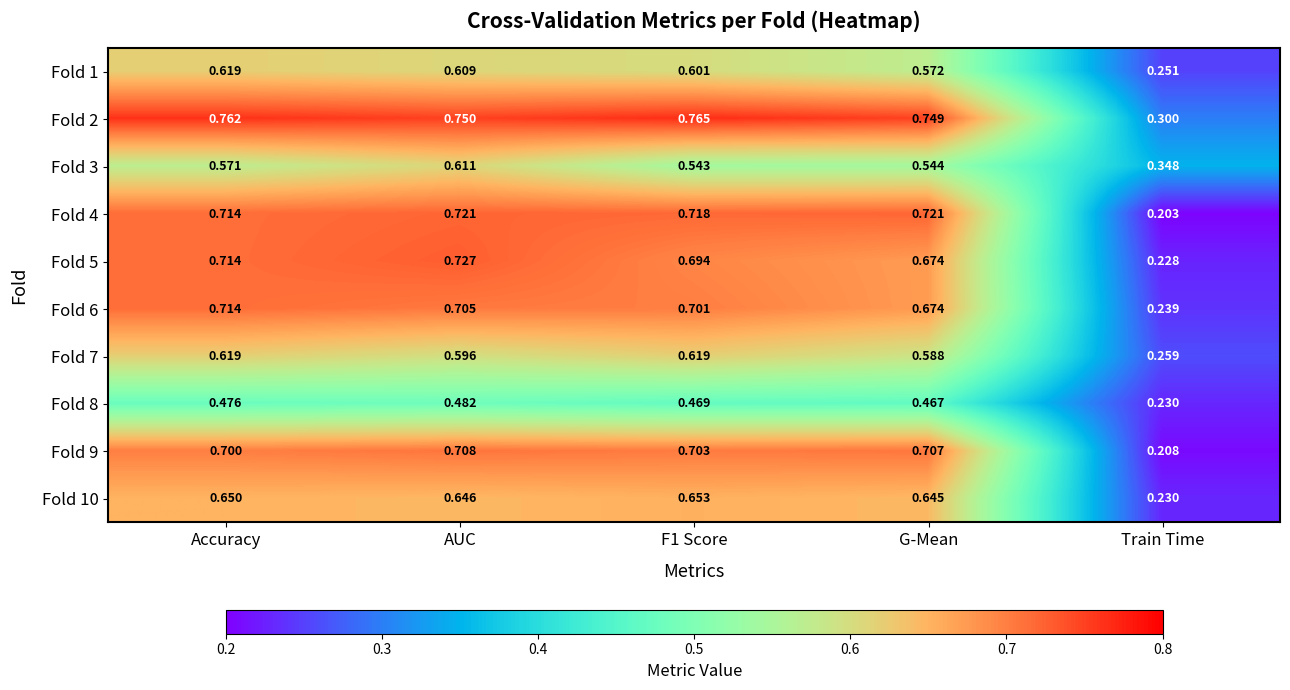

At which category does the chart reach its peak across all series?

F1 Score